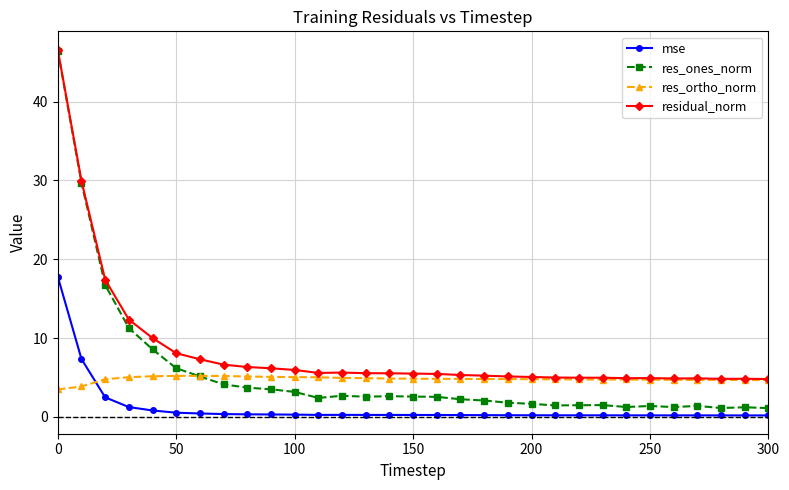

What is the value of the residual_norm point at the 12th from the left?

5.6